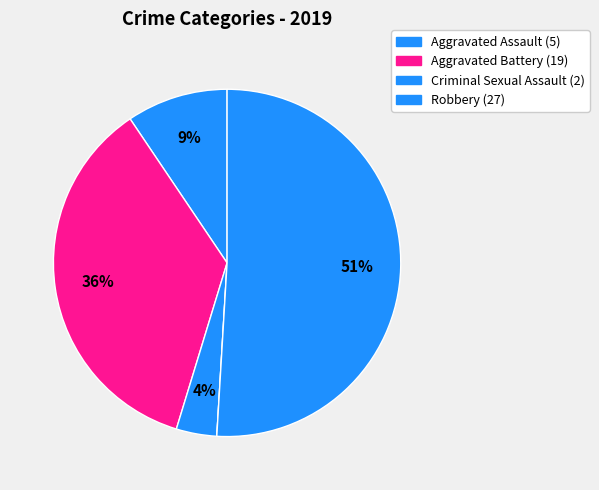

How many segments does this pie chart have?

5